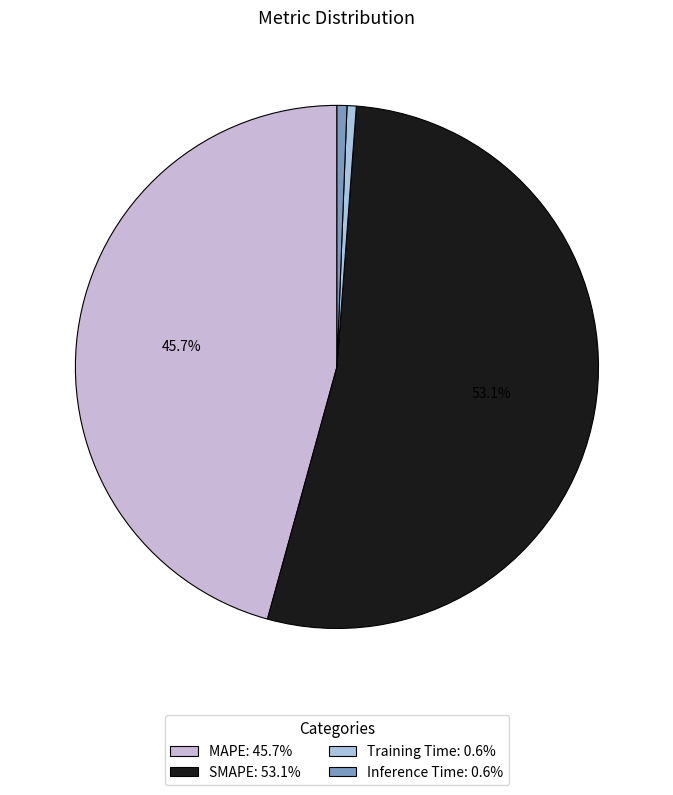

Which has a higher value, SMAPE or Inference Time?

SMAPE